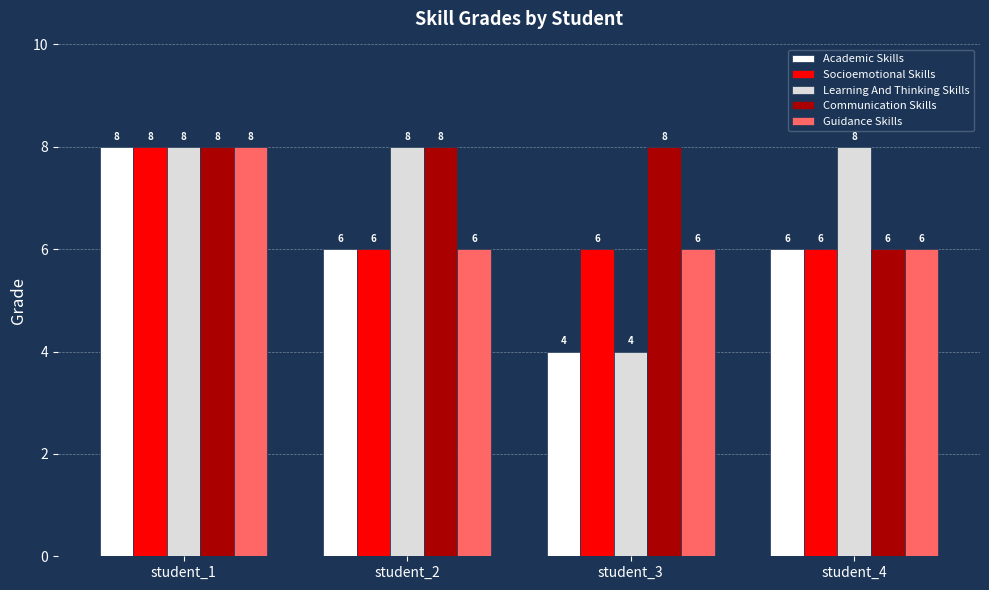

What is the total value across all series at student_3?

28